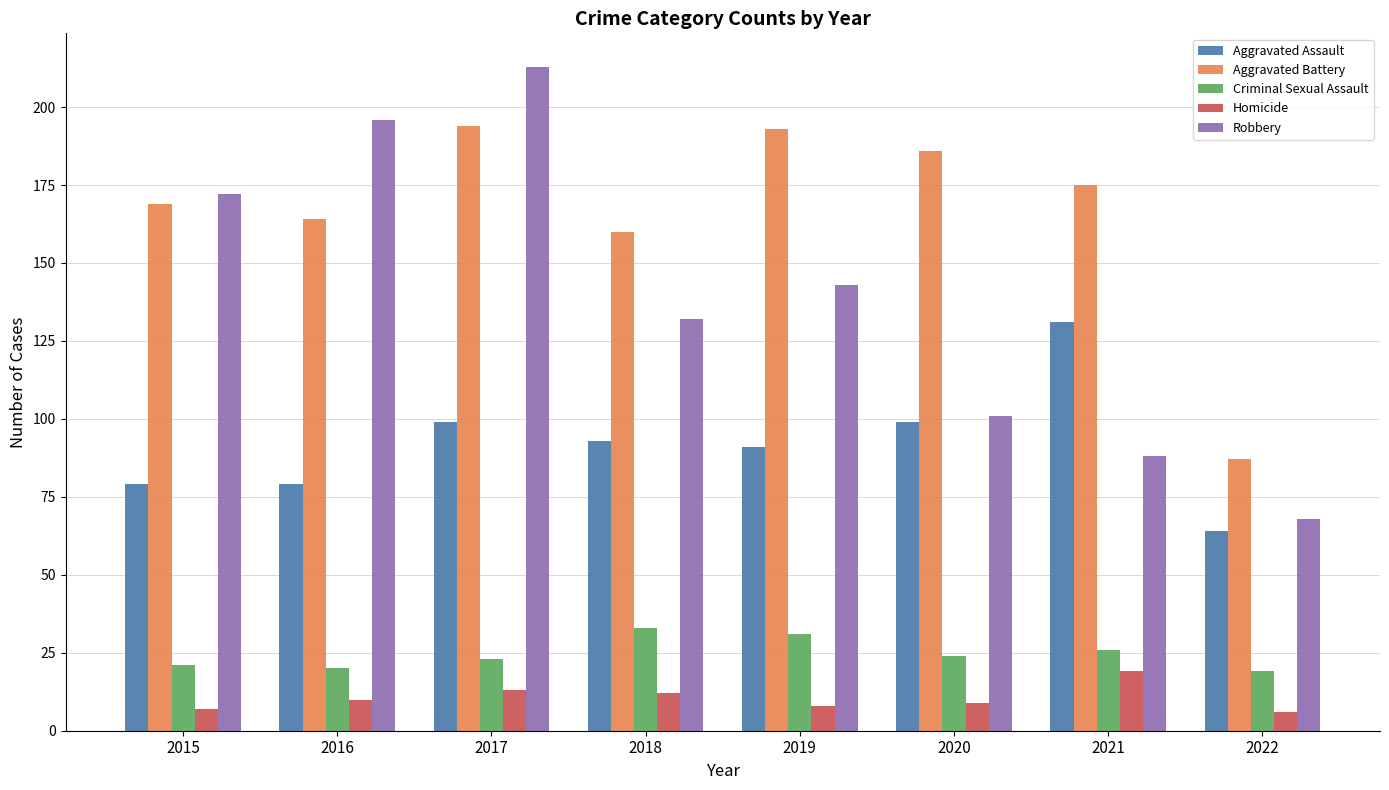

What is the value of the Aggravated Battery bar at the 2nd from the left?

164